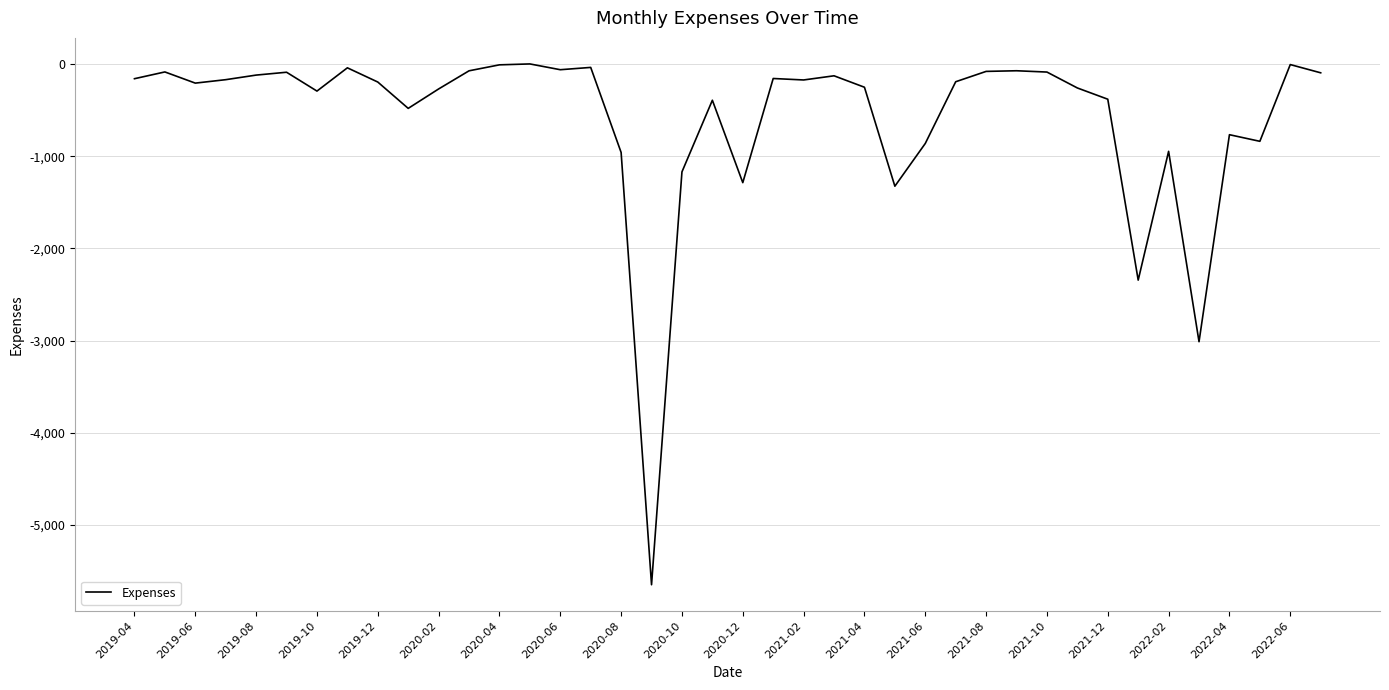

What is the difference between the maximum and minimum values?

5646.9